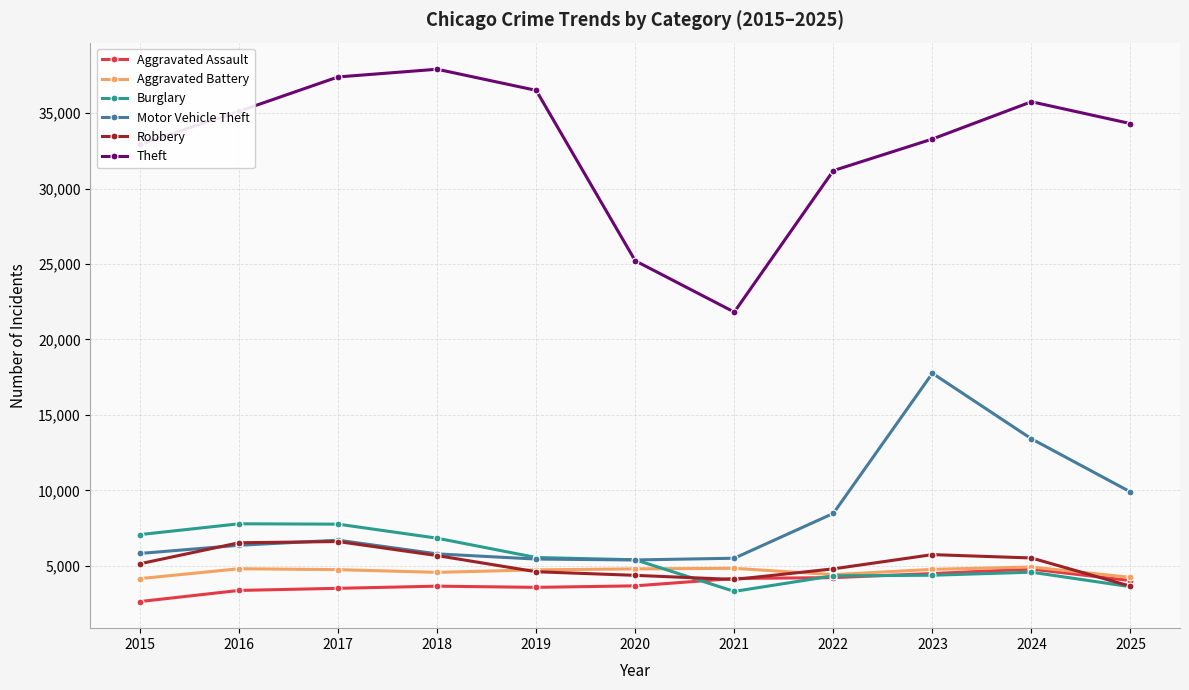

What are all the series names shown in the legend?

Aggravated Assault, Aggravated Battery, Burglary, Motor Vehicle Theft, Robbery, Theft